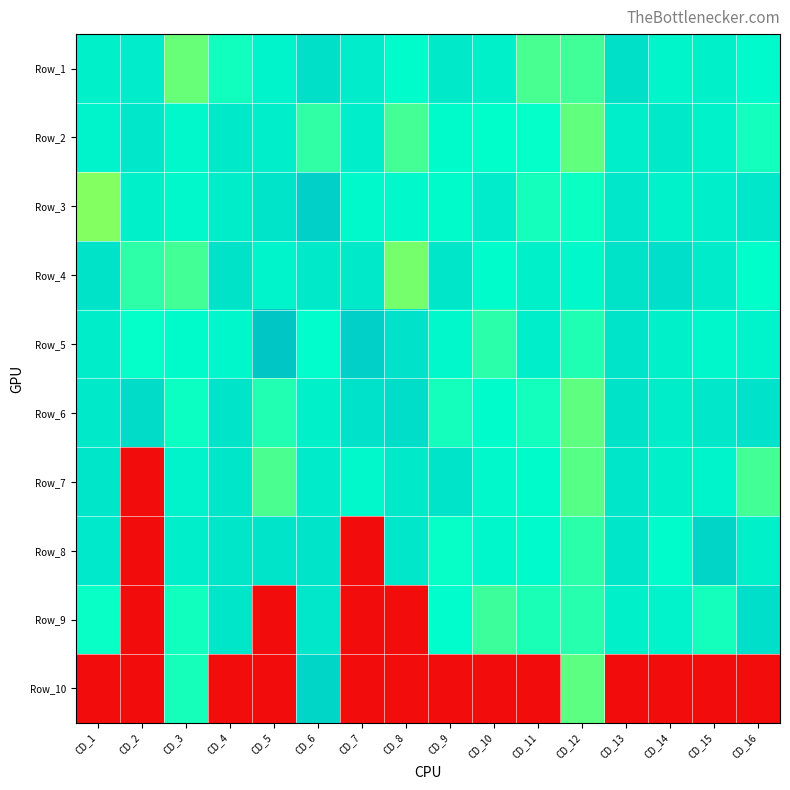

Rank the series at CD_11 from highest to lowest value.

Row_5, Row_4, Row_8, Row_7, Row_2, Row_6, Row_3, Row_9, Row_1, Row_10